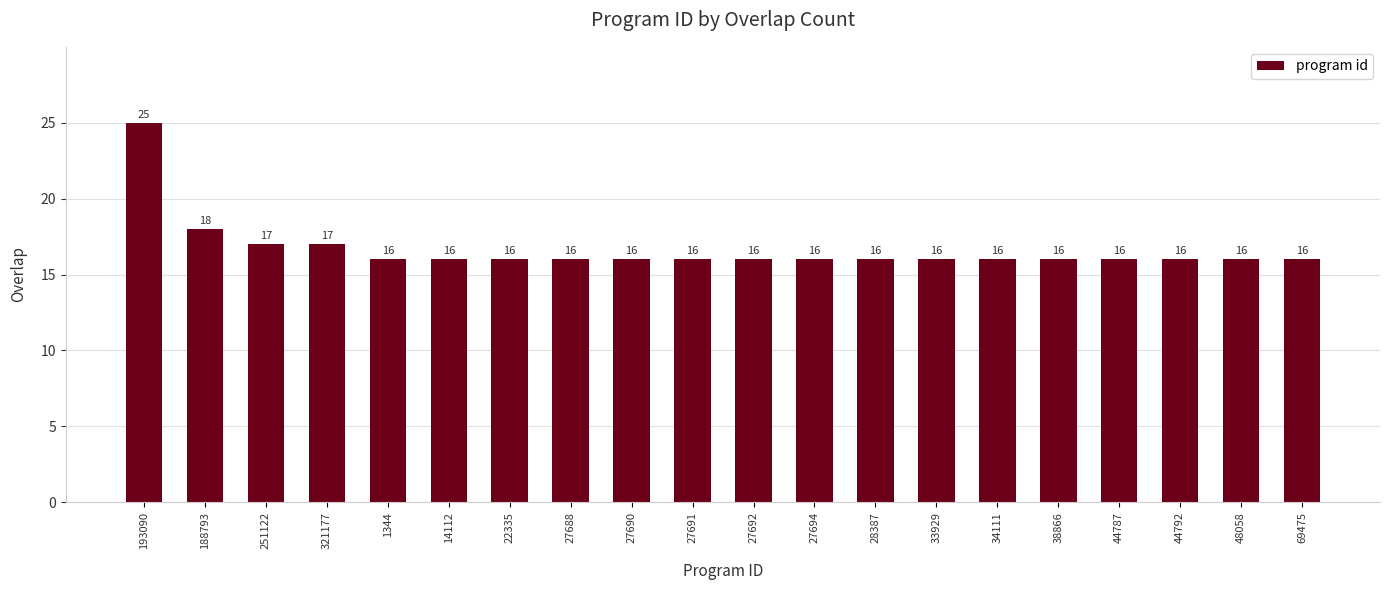

What is the average value?

17